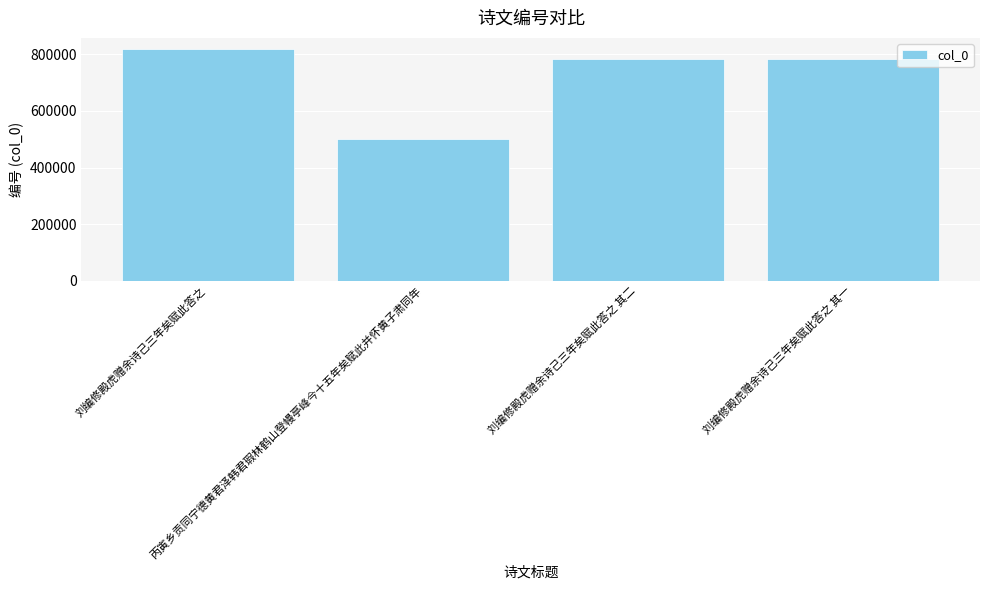

The chart shows a value of 475161 at 刘编修殿虎赠余诗己三年矣赋此答之 其二. True or false?

False